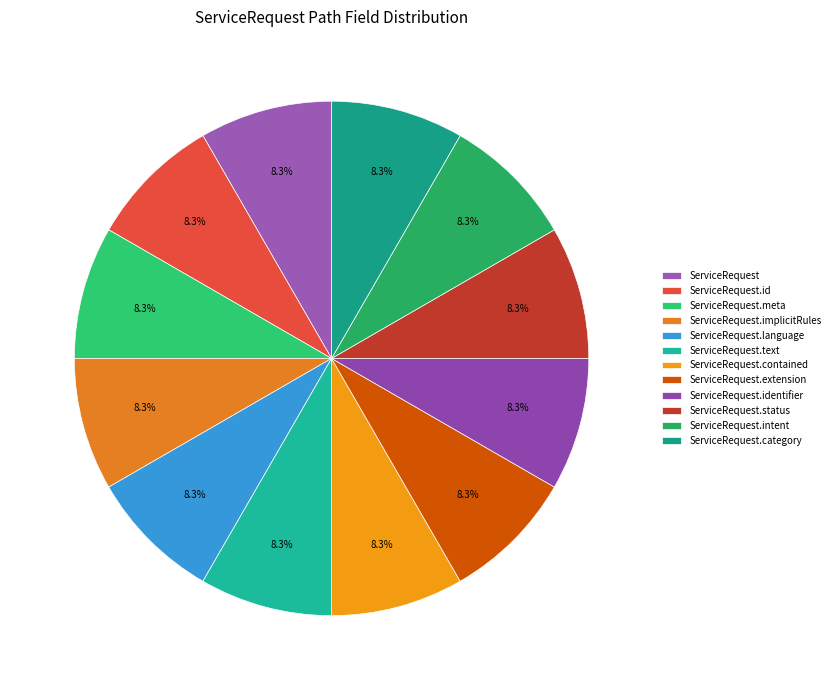

What is the smallest slice in the pie chart?

ServiceRequest.id